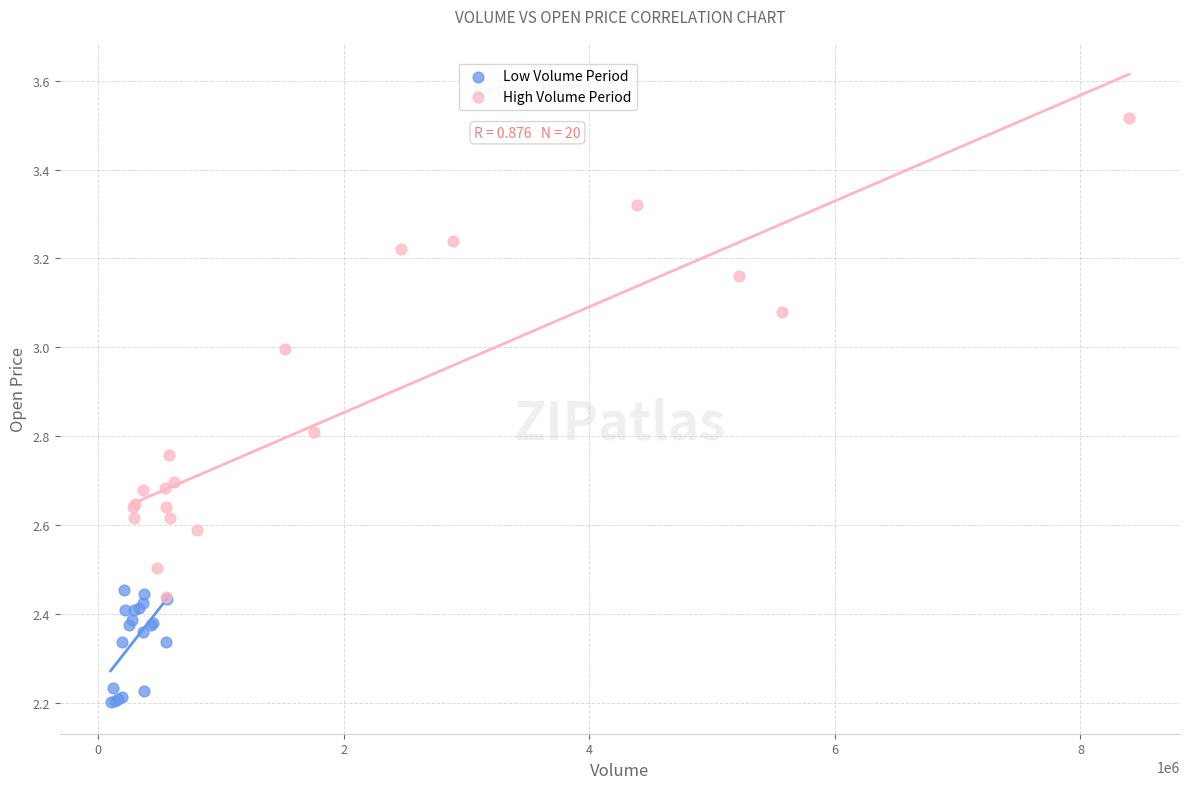

Which series has the widest spread of Y values?

High Volume Period